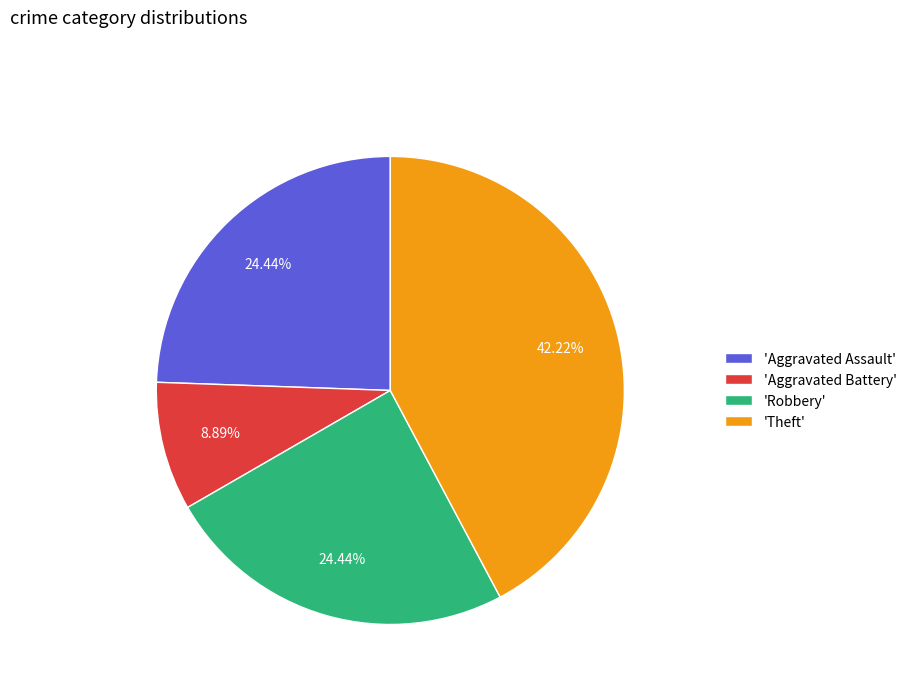

How many slices are in this pie chart?

4